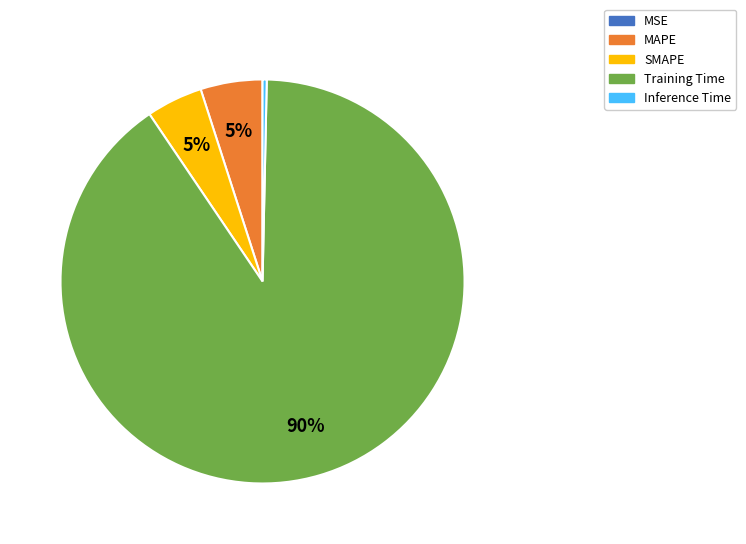

Combined, do SMAPE and Inference Time account for over 50%?

No